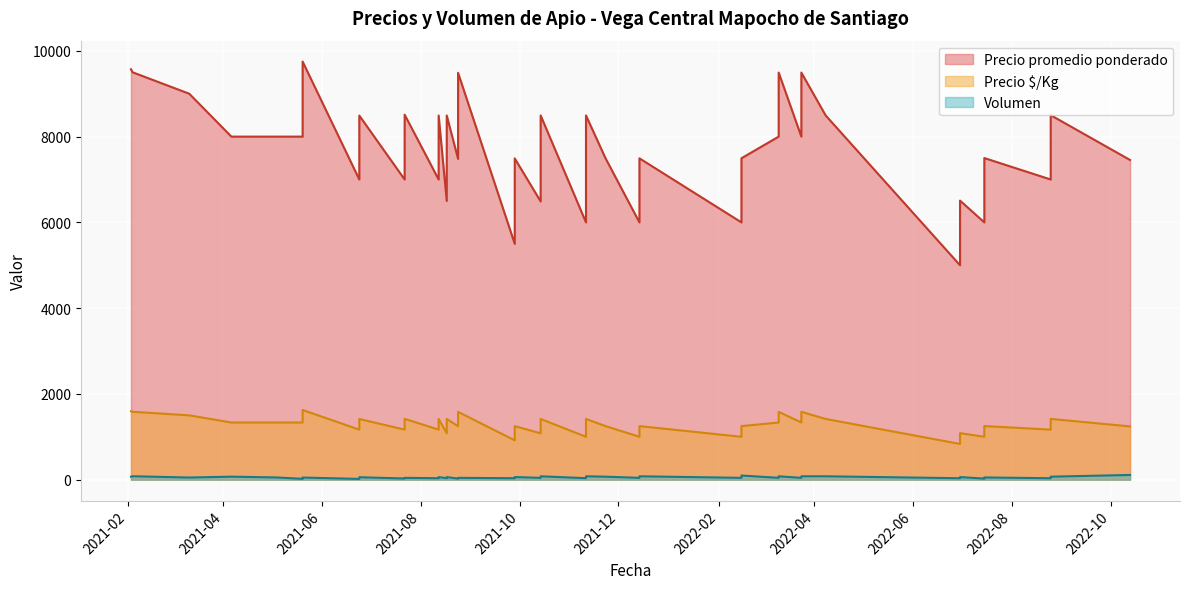

How many values in the Precio promedio ponderado series are below 8000?

20